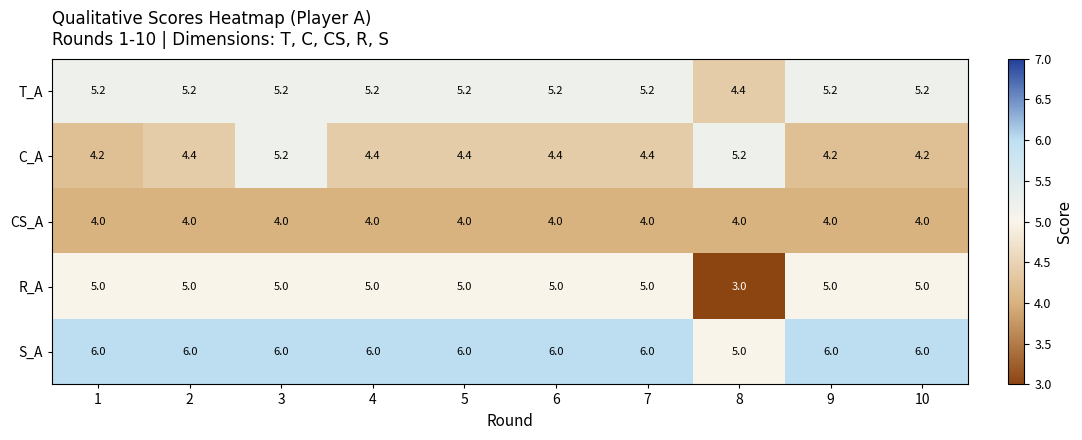

Where is T_A nearest to the value 4?

8